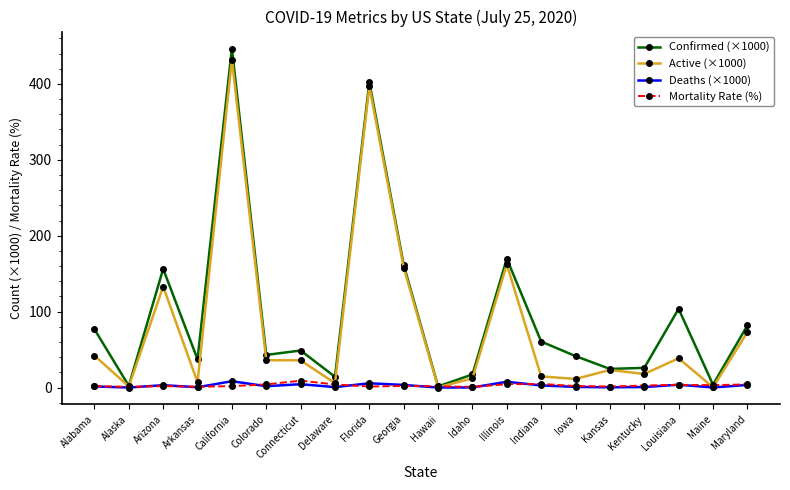

Which series has the largest total across all categories?

Confirmed (×1000)